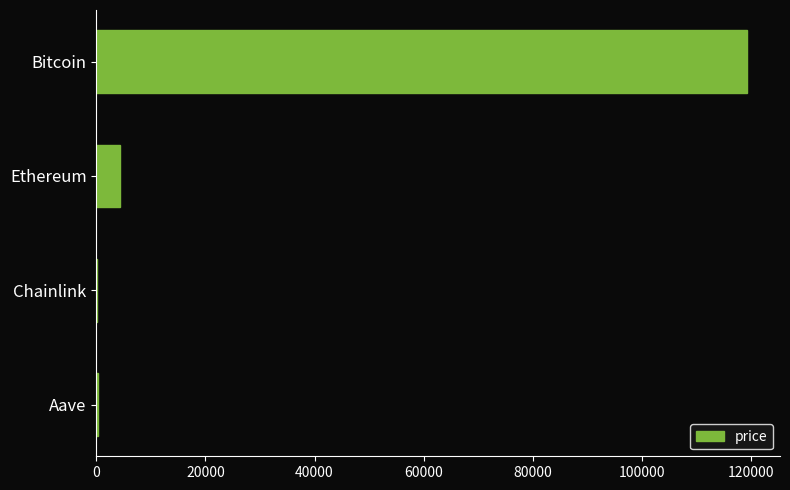

How many categories are shown in the chart?

4